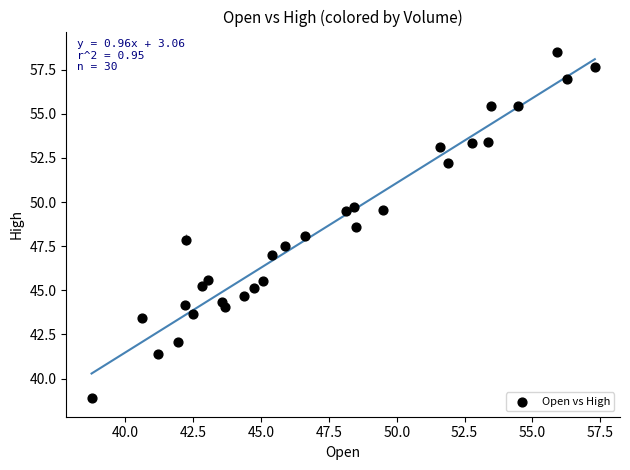

What is the range of Y values (max minus min)?

19.6